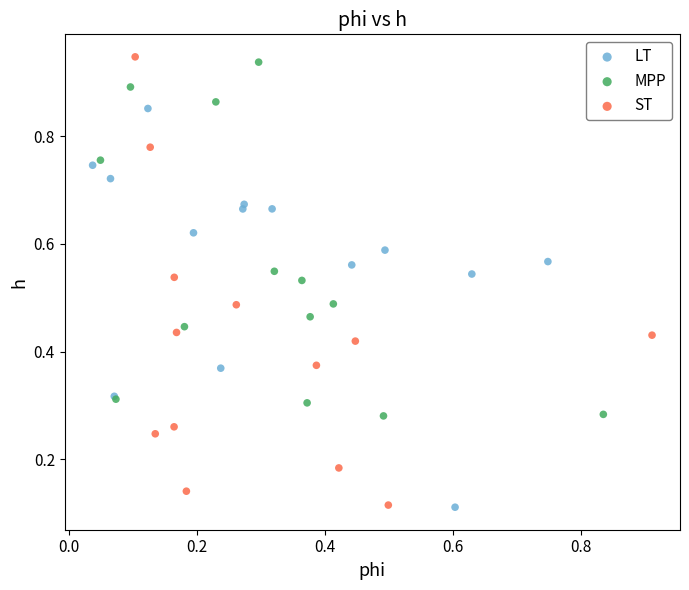

Which series has the largest Y range (max minus min)?

ST